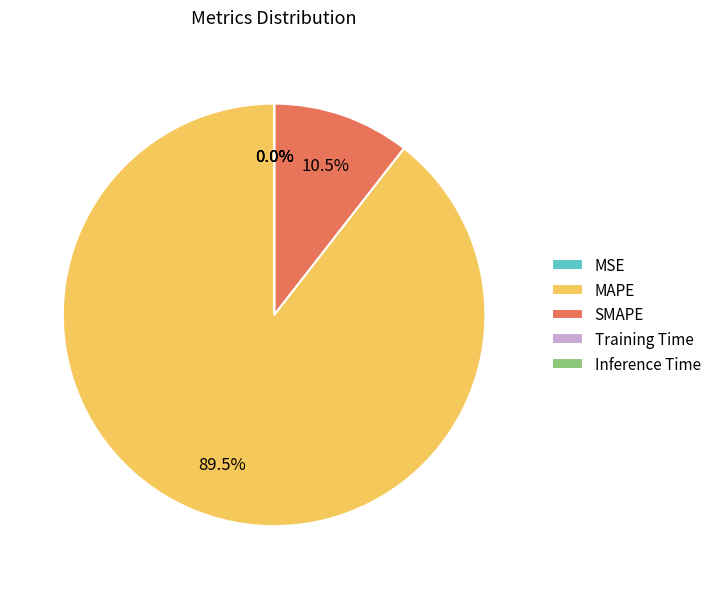

Which category has the biggest portion of the pie?

MAPE